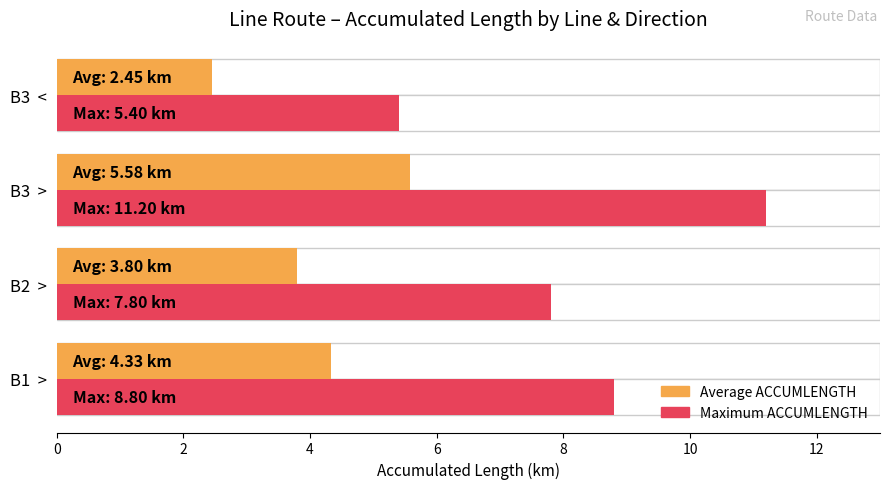

How many bars are there in total?

8